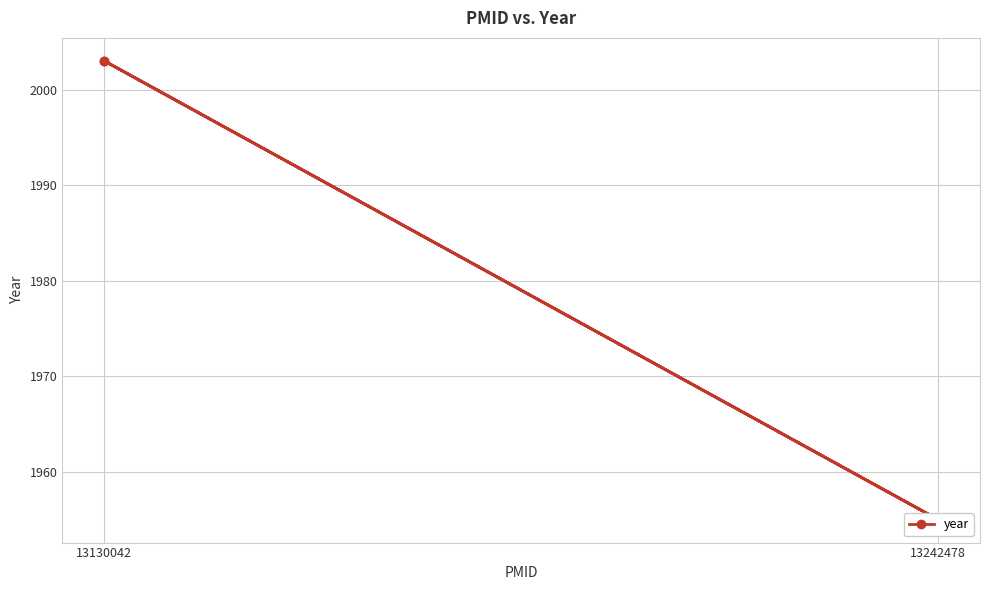

How many points are higher than both their immediate neighbors (excluding endpoints)?

1